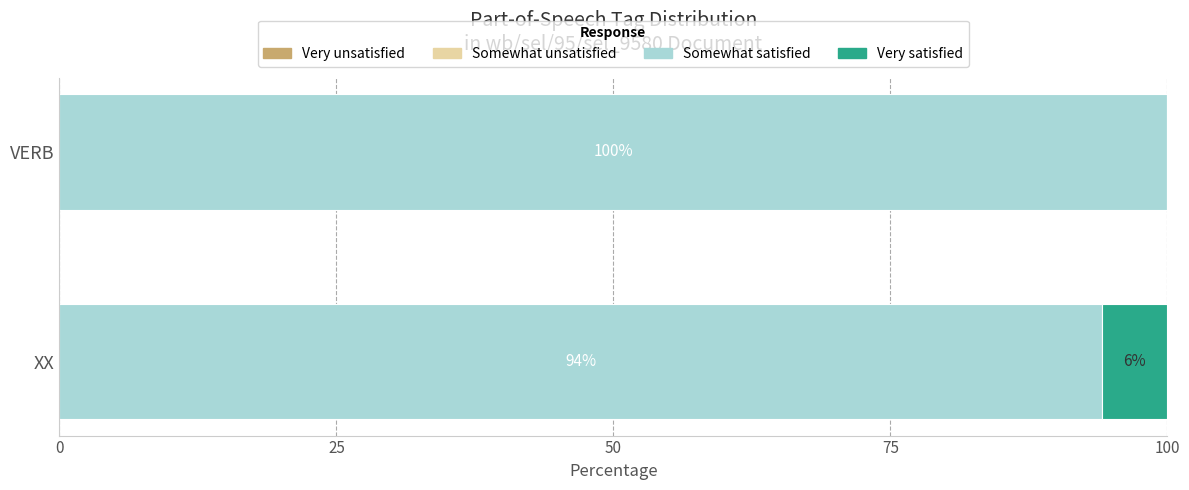

At which label does Somewhat satisfied reach its peak?

VERB